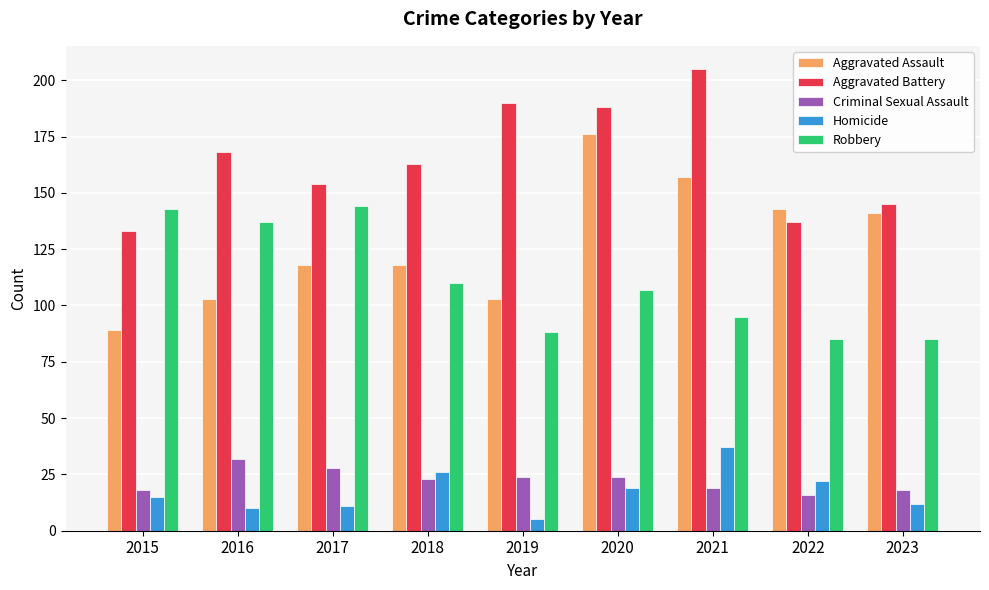

Rank the series at 2016 from lowest to highest value.

Homicide, Criminal Sexual Assault, Aggravated Assault, Robbery, Aggravated Battery